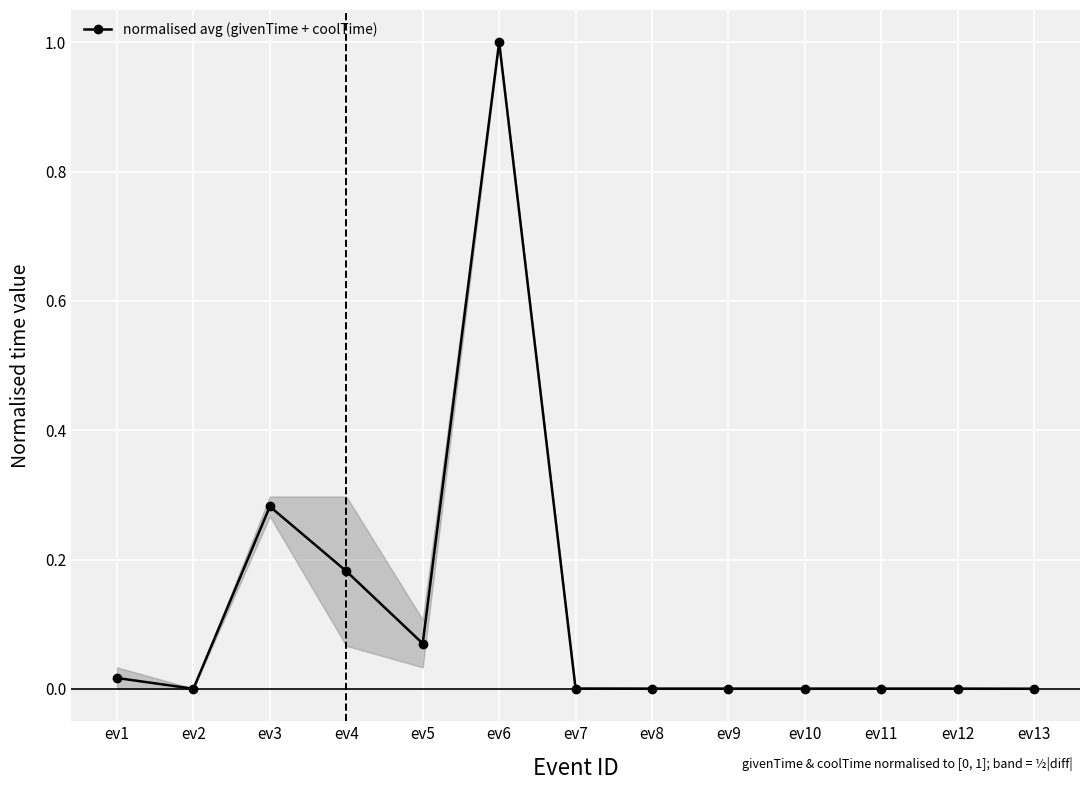

Which label corresponds to the largest value in the chart?

ev6